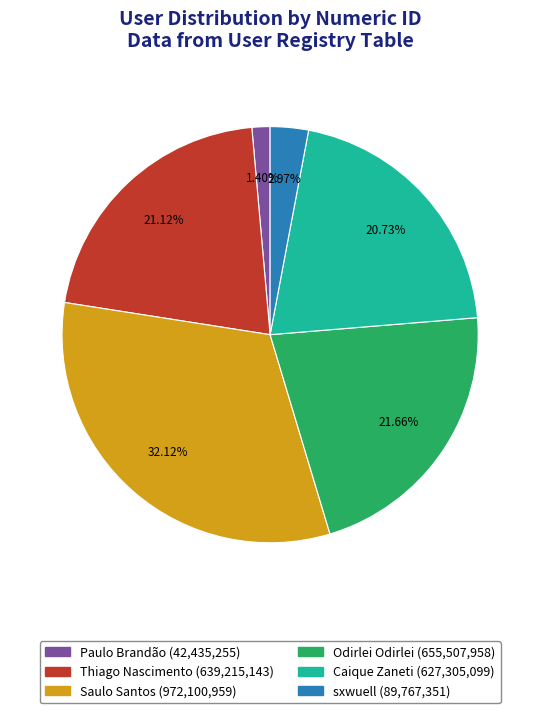

Does any single category account for the majority?

No